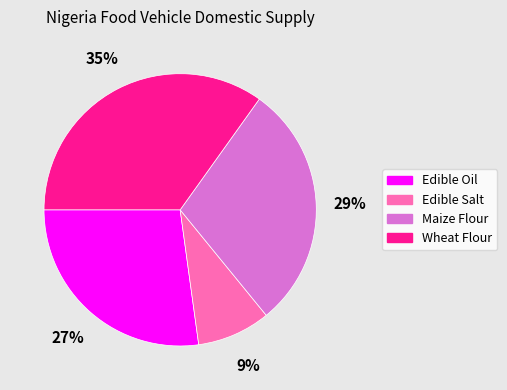

To the nearest percent, what portion does Edible Oil represent?

27%